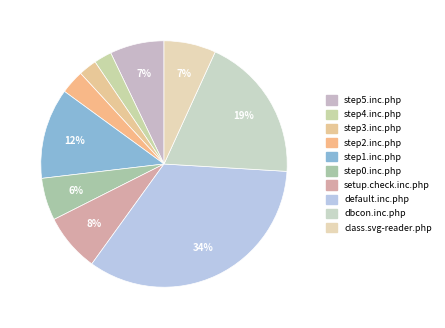

How many slices are in this pie chart?

10